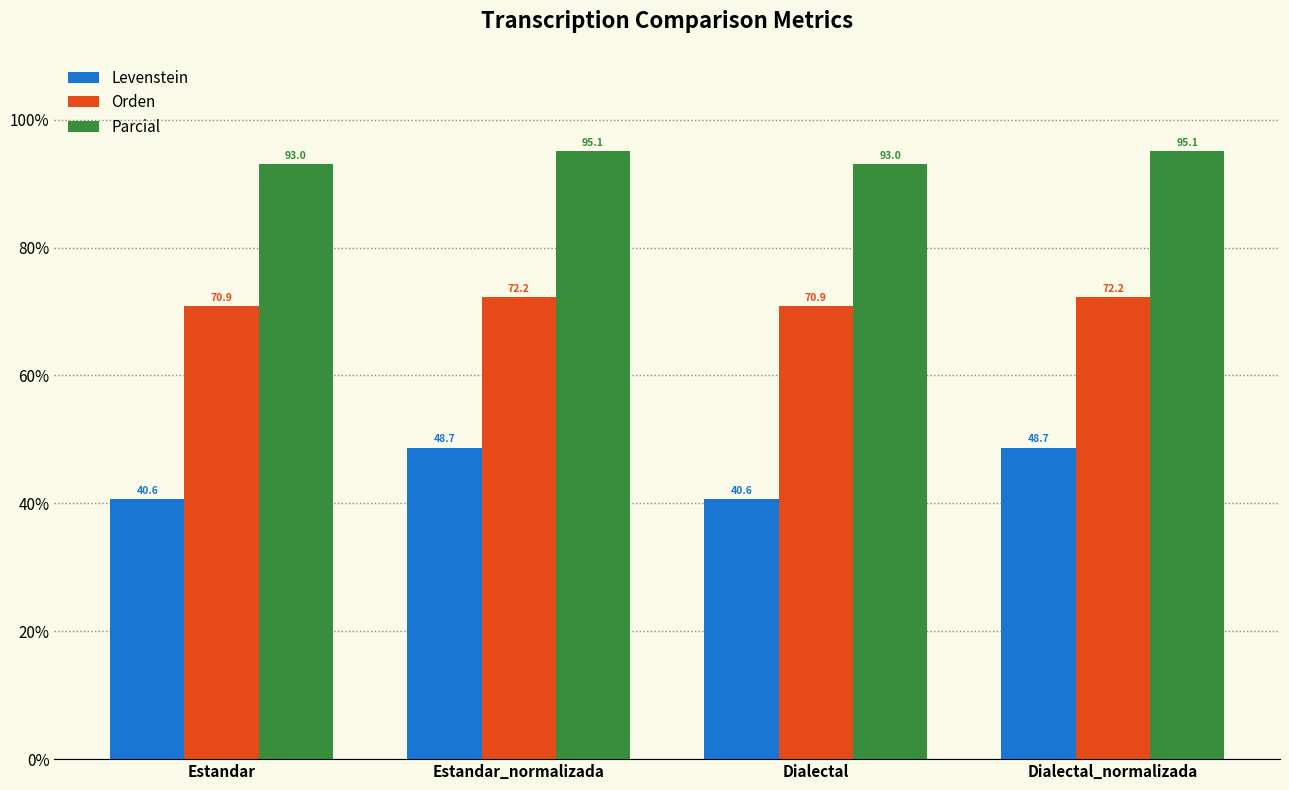

Are the bars horizontal?

No